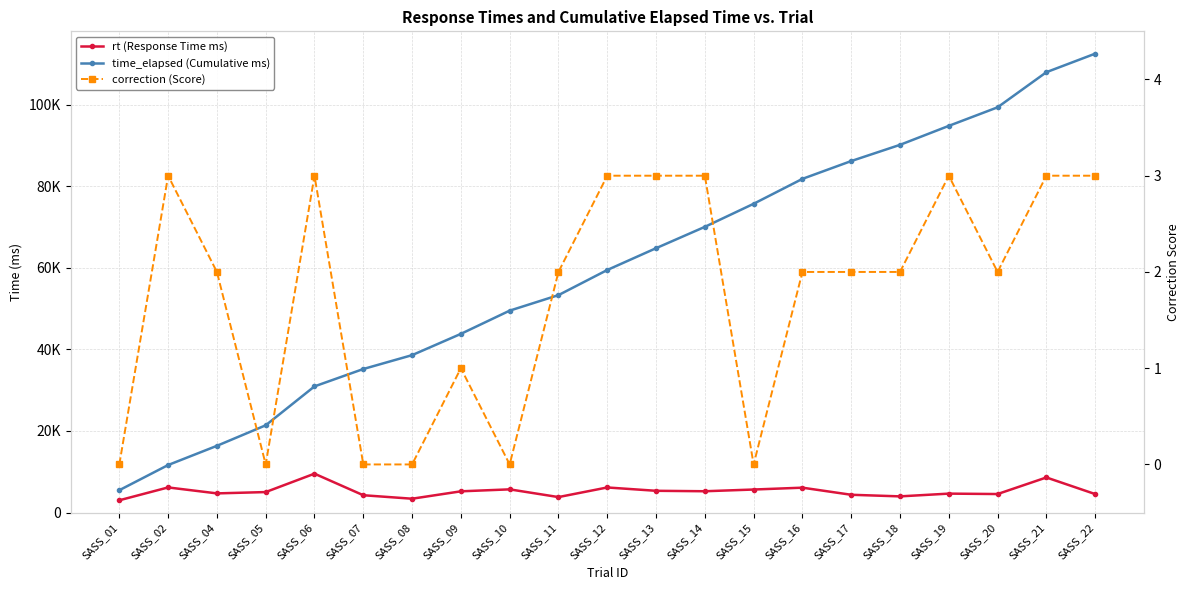

What is the value of the time_elapsed (Cumulative ms) point at the 14th from the left?

75686